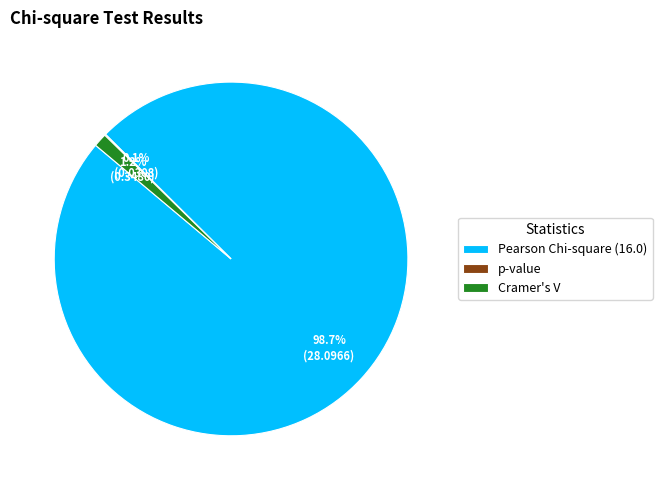

To the nearest percent, what portion does Pearson Chi-square (16.0) represent?

99%